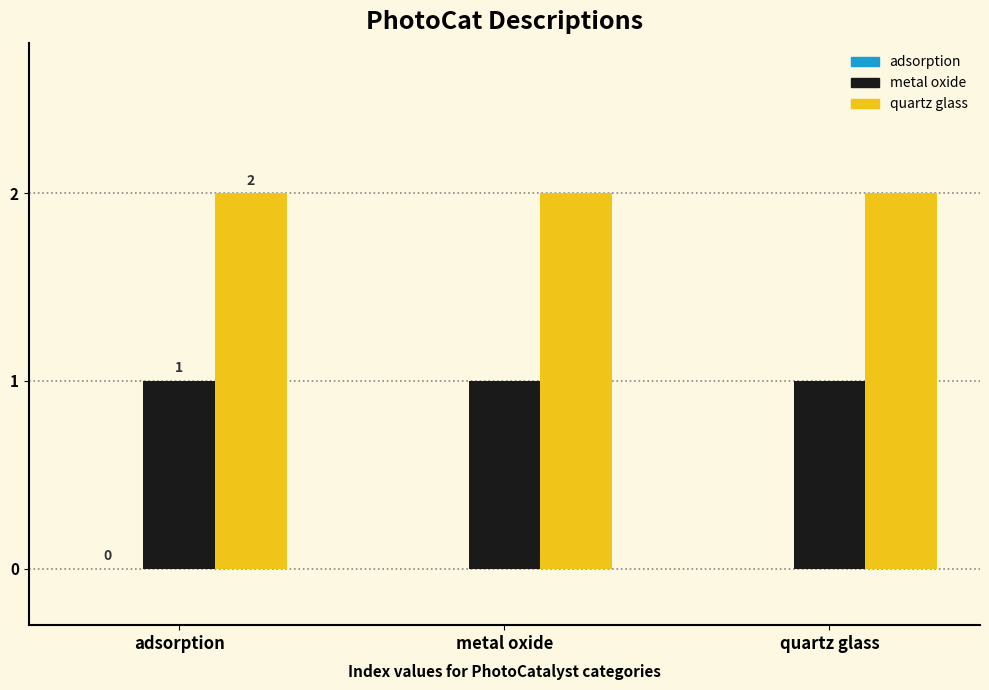

True or false: metal oxide has a value of 1 at quartz glass.

True